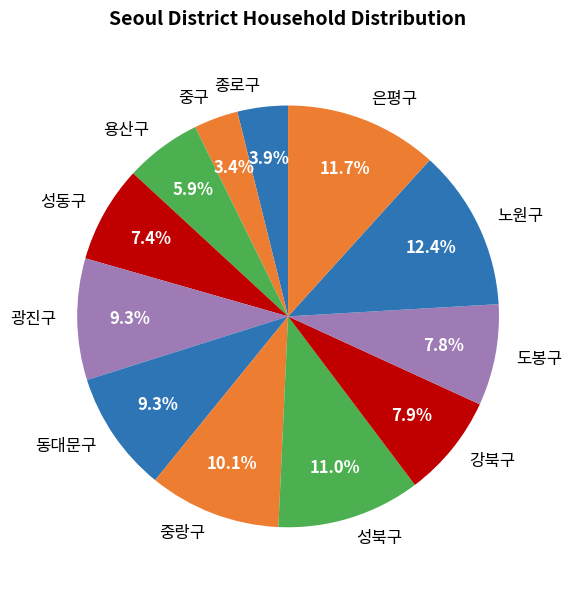

How many slices are in this pie chart?

12